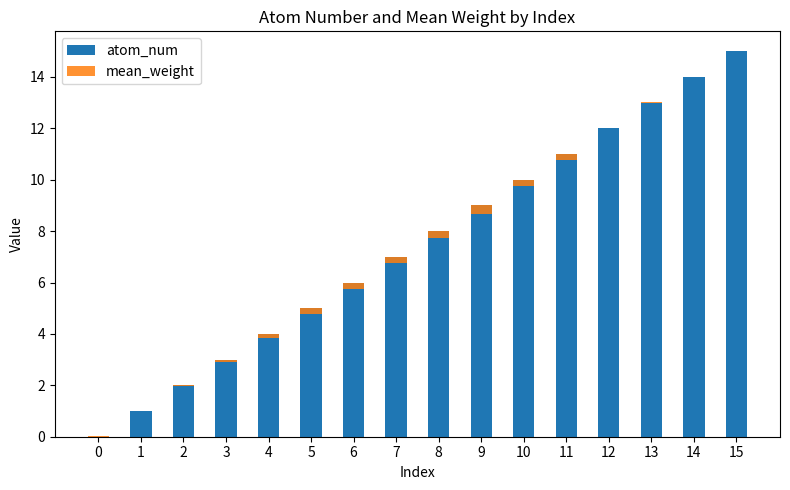

Between 2 and 3, which series saw the biggest shift?

atom_num